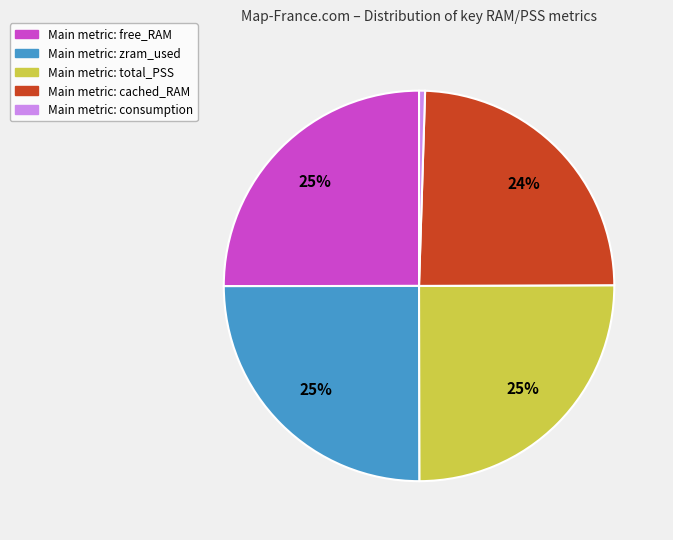

To the nearest percent, what is the average slice percentage?

20%